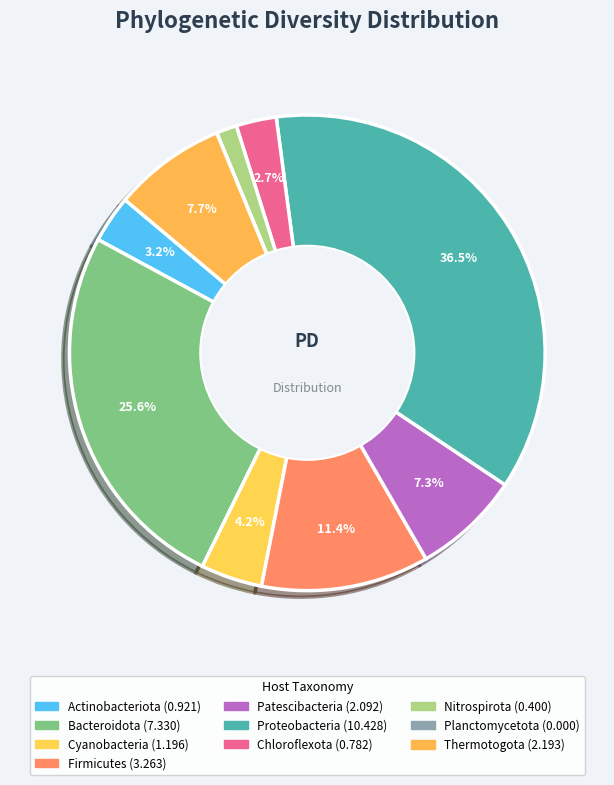

What is the change in value from Cyanobacteria to Planctomycetota?

-1.2